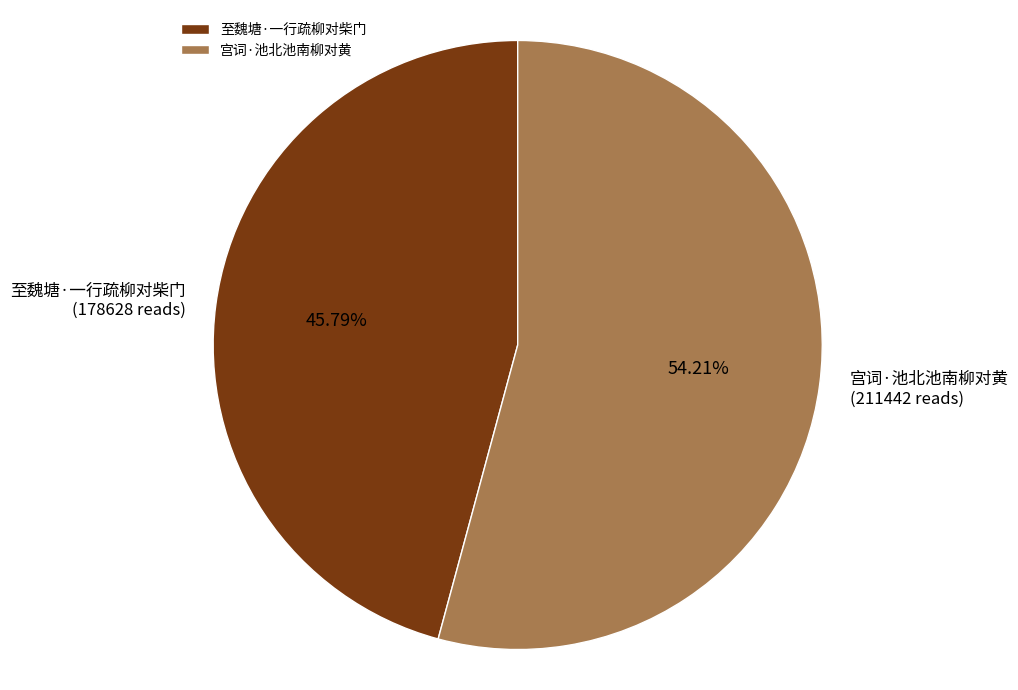

True or false: 宫词·池北池南柳对黄 accounts for 65% of the total.

False